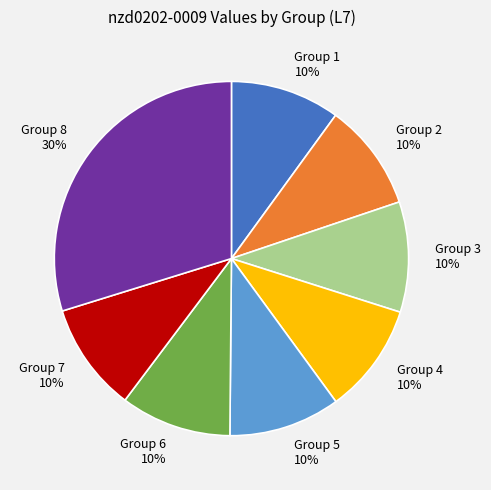

Do Group 4 and Group 8 together represent more than half of the pie?

No